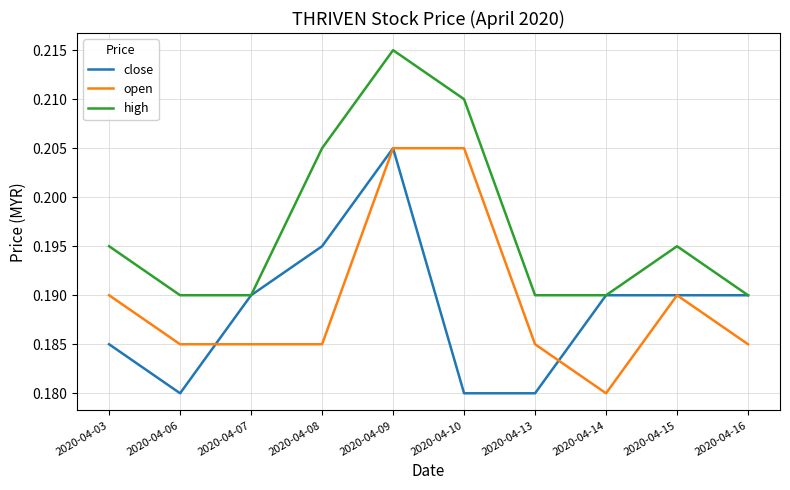

At which category is the sum across all series the highest?

2020-04-09